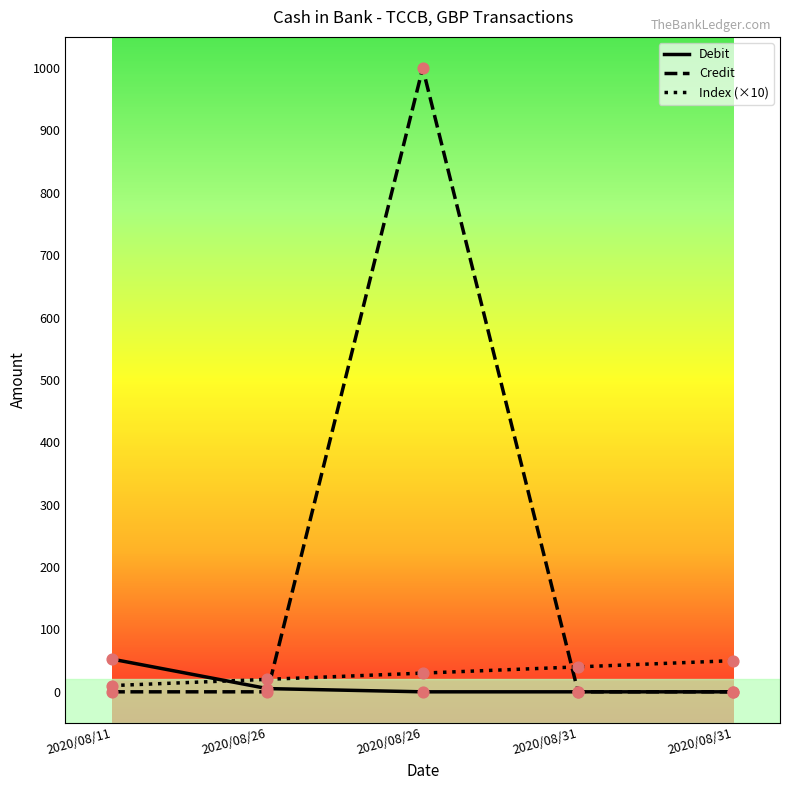

Which series has the largest total across all categories?

Credit